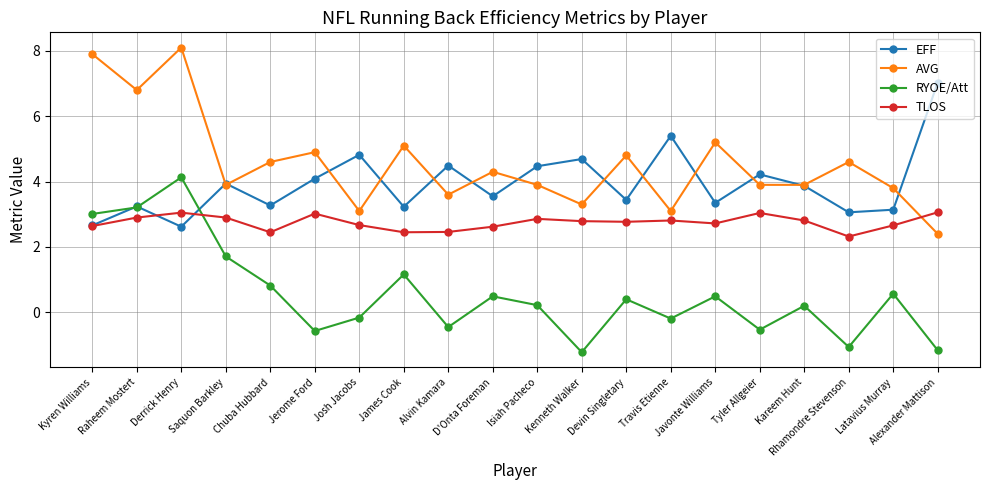

True or false: TLOS has more than 2 points higher than both neighbors.

True